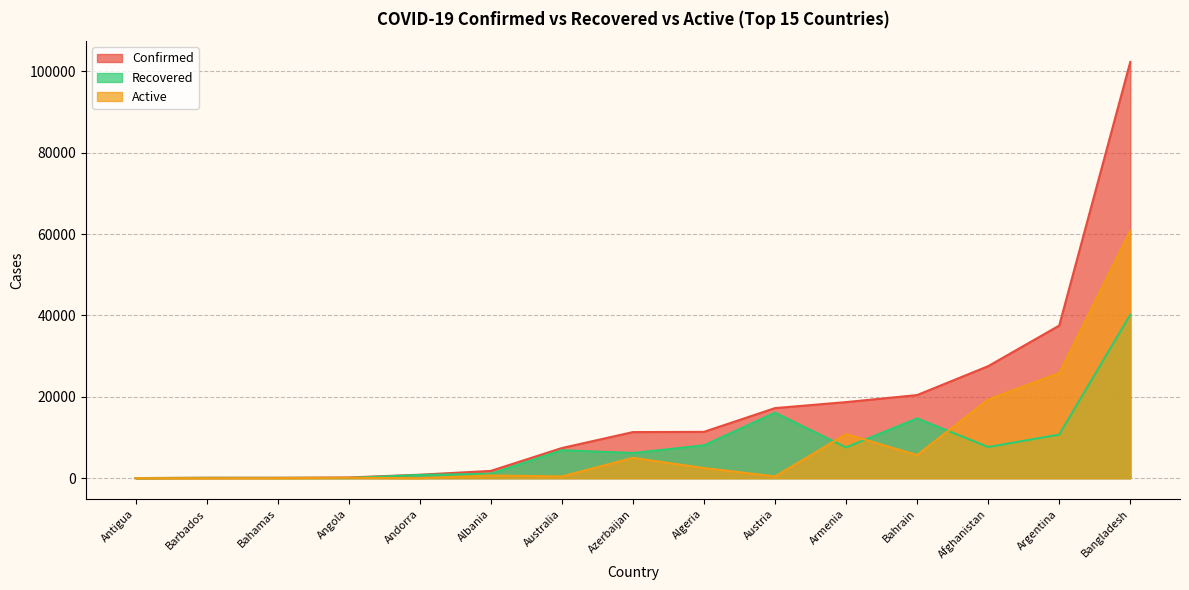

Between Austria and Bahrain, which series saw the biggest shift?

Active